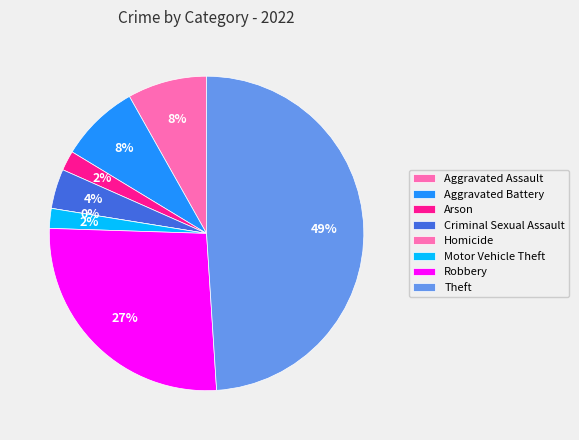

Is Motor Vehicle Theft the majority of the pie?

No